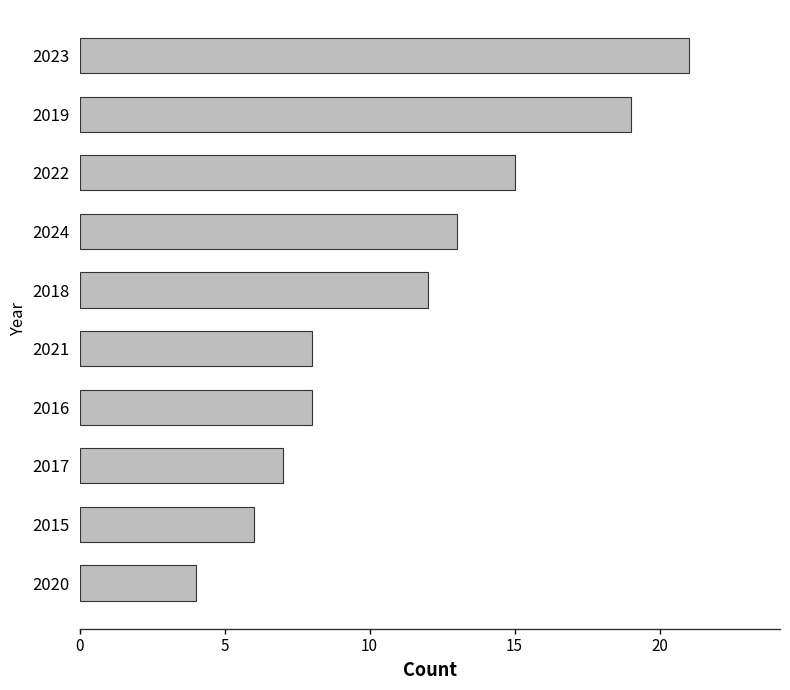

Reading bottom to top, list all the values displayed in this chart.

4	6	7	8	8	12	13	15	19	21